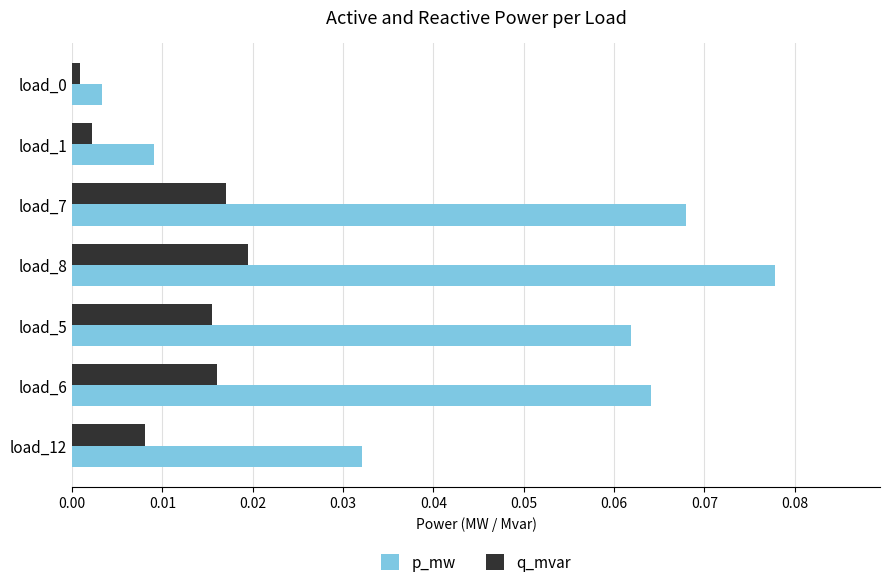

Rank the series by their average value, from lowest to highest.

q_mvar, p_mw